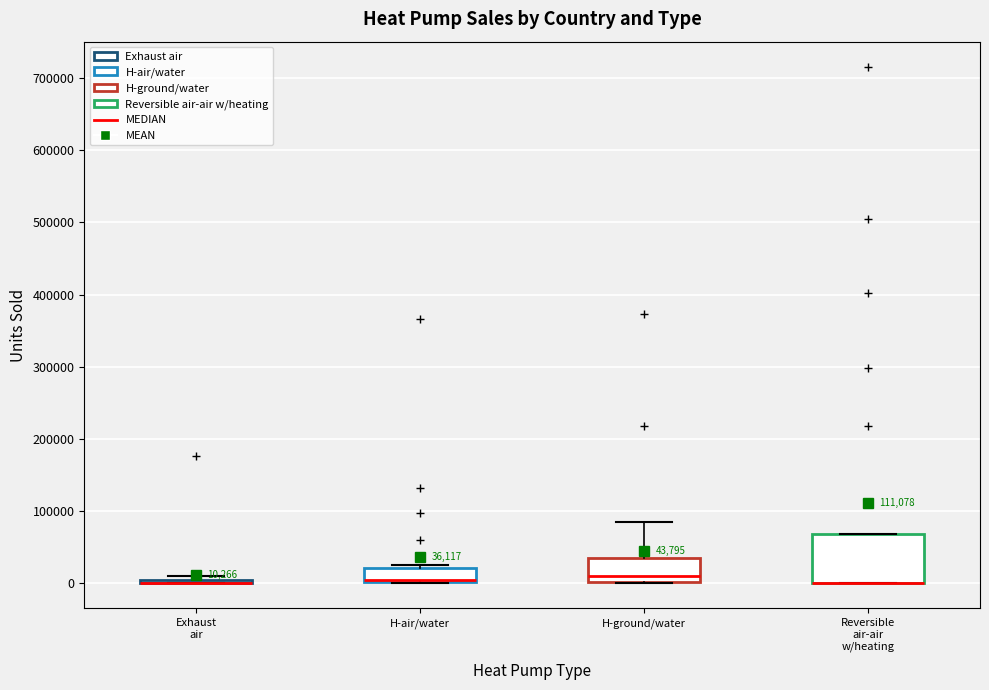

Comparing the boxes themselves (not the whiskers), which one is the tallest?

Reversible air-air w/heating